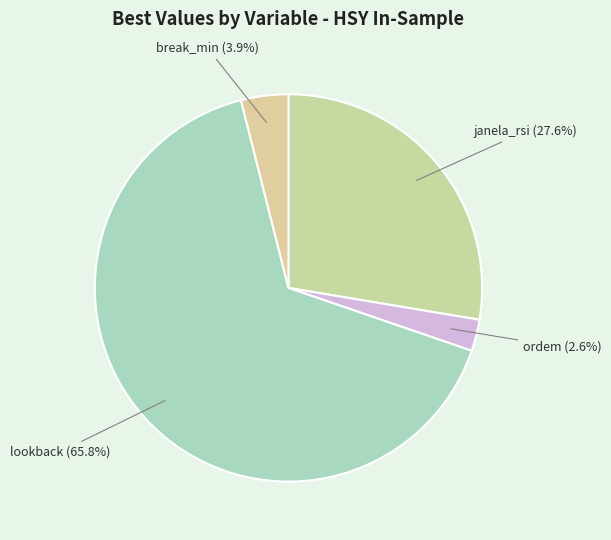

To the nearest percent, what is the combined percentage of janela_rsi and break_min?

32%